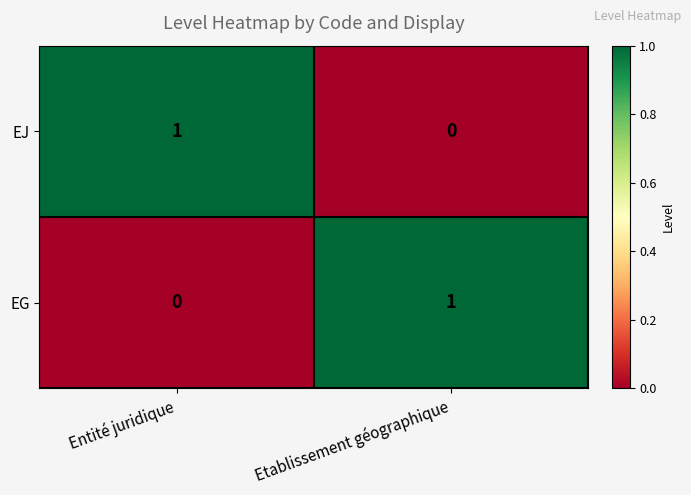

The value of EJ at Entité juridique is 1. True or false?

True